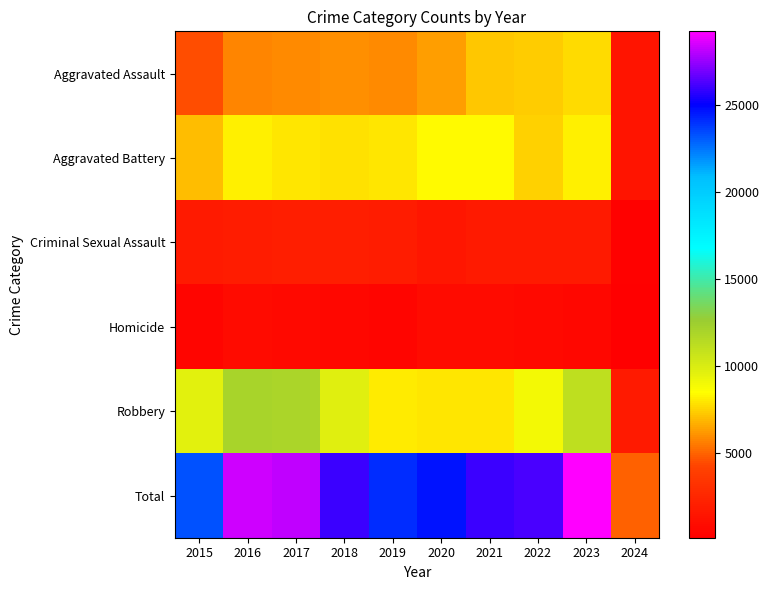

At how many categories does at least one series exceed 11455?

9